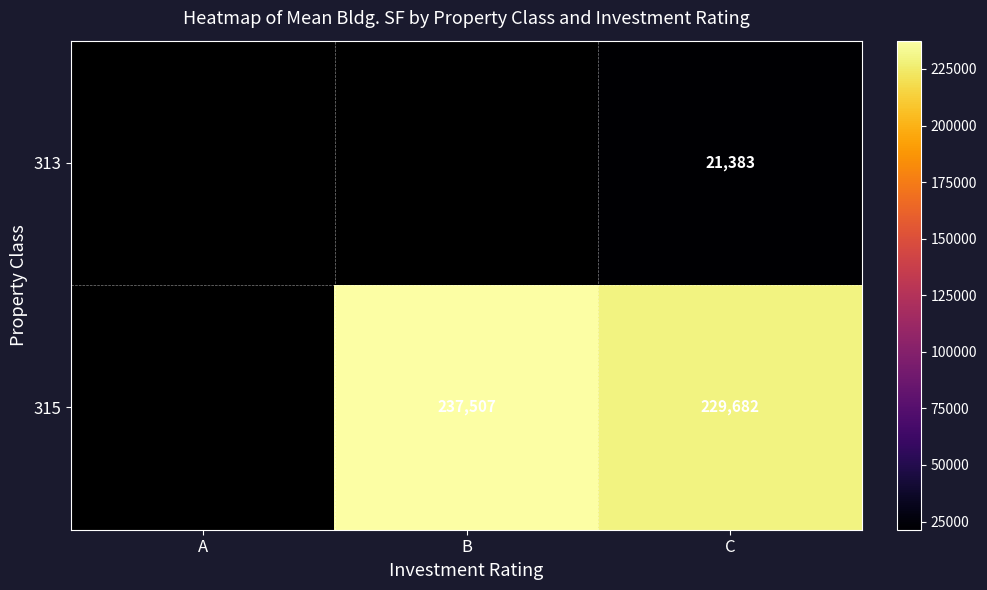

How many series are shown in this chart?

2